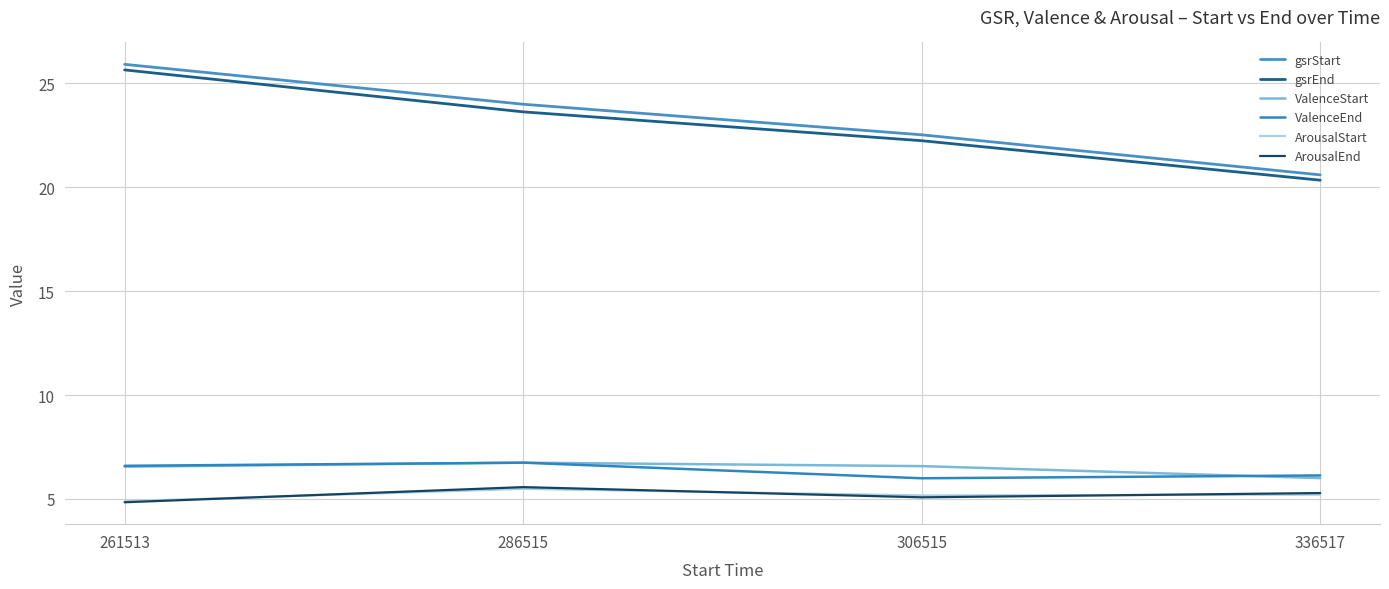

How many series are shown in this chart?

6